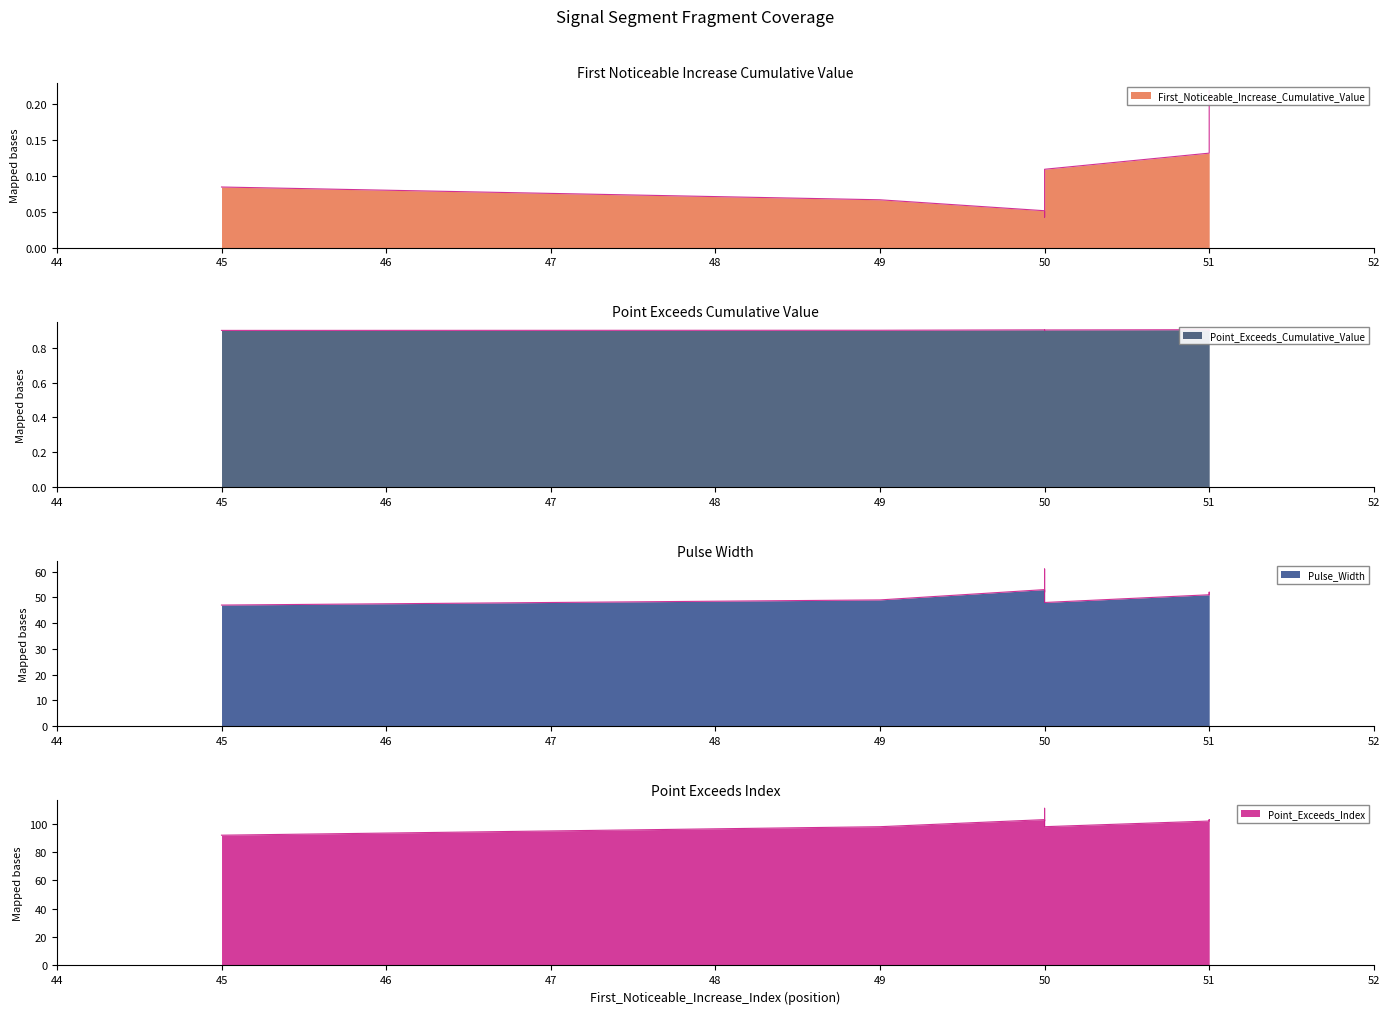

What are all the series names shown in the legend?

First_Noticeable_Increase_Cumulative_Value, Point_Exceeds_Cumulative_Value, Pulse_Width, Point_Exceeds_Index